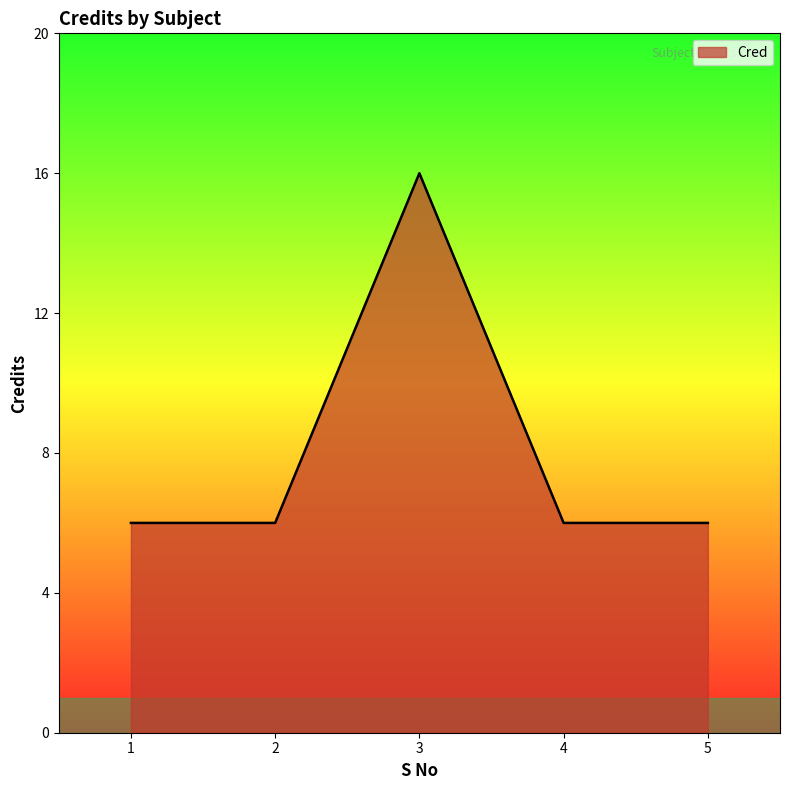

What is the ratio of the value at 4 to the value at 3?

0.4